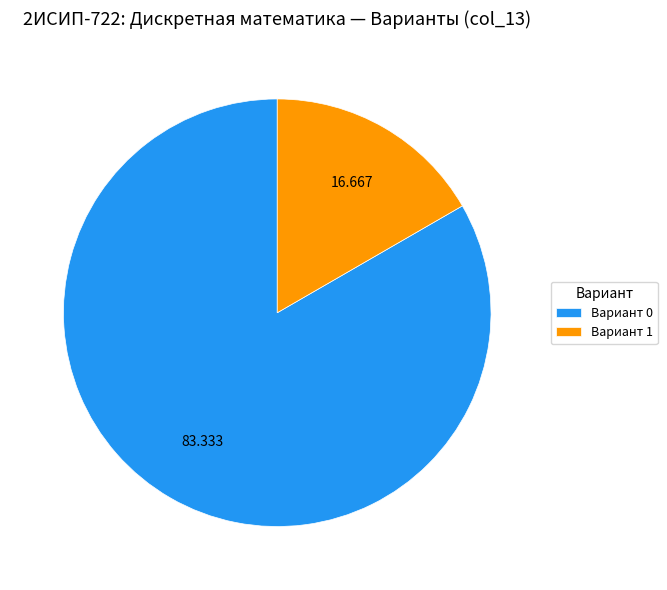

Do Вариант 0 and Вариант 1 together represent more than half of the pie?

Yes